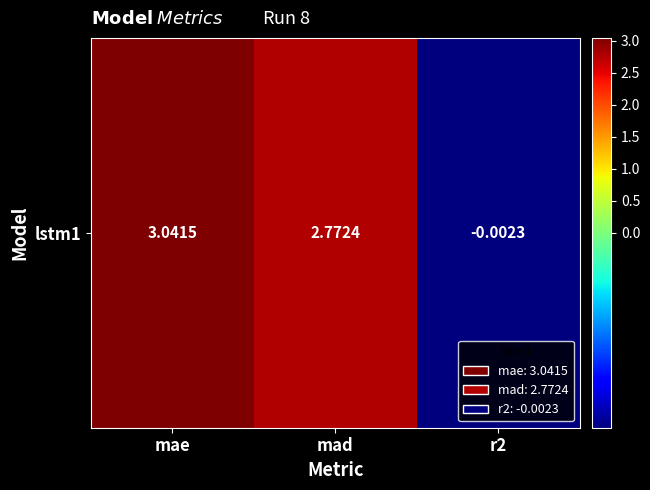

What is the maximum value shown in the chart?

3.0